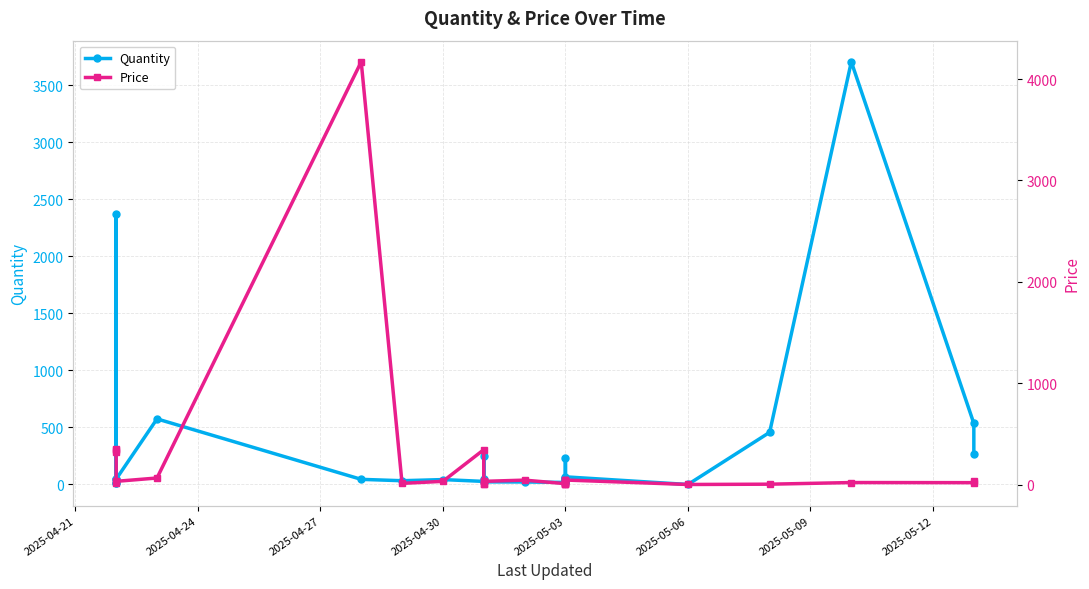

What is the value of the Quantity point at the 20th from the left?

27.0